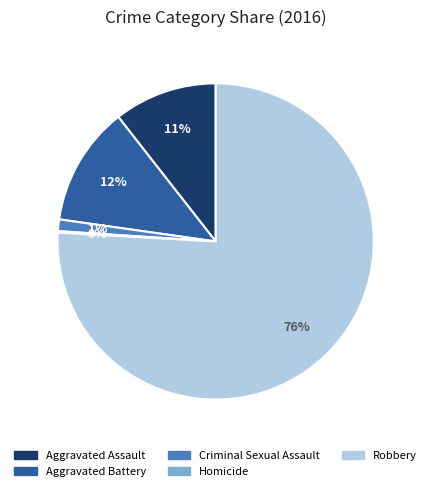

To the nearest percent, what percentage of the pie is Criminal Sexual Assault?

1%